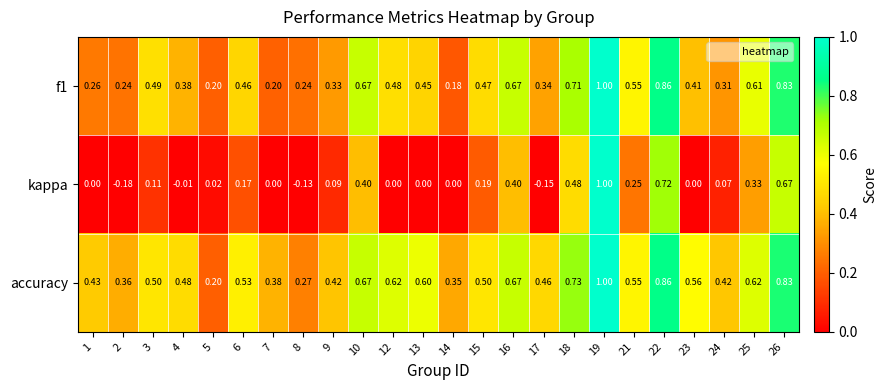

Which series has the largest total across all categories?

accuracy